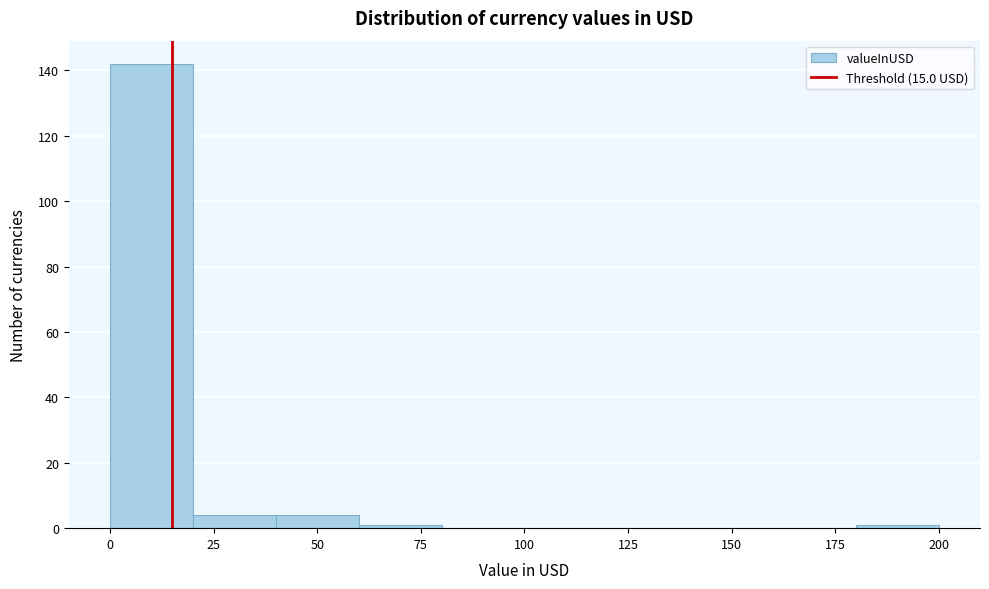

Reading left to right, transcribe this chart: for each bar, give the range it covers on the x-axis and its height. The values are not printed on the chart, so give them approximately, as read against the axis.

0 to 20: 142
20 to 40: 4
40 to 60: 4
60 to 80: under 2
80 to 100: 0
100 to 120: 0
120 to 140: 0
140 to 160: 0
160 to 180: 0
180 to 200: under 2